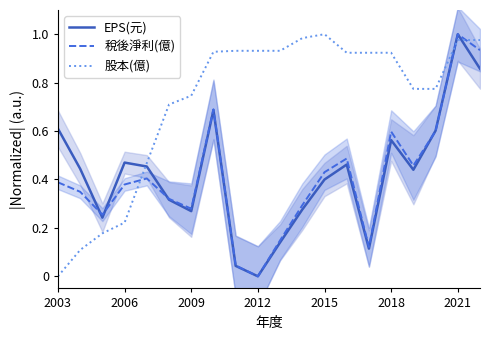

At how many categories does at least one series exceed 0?

20